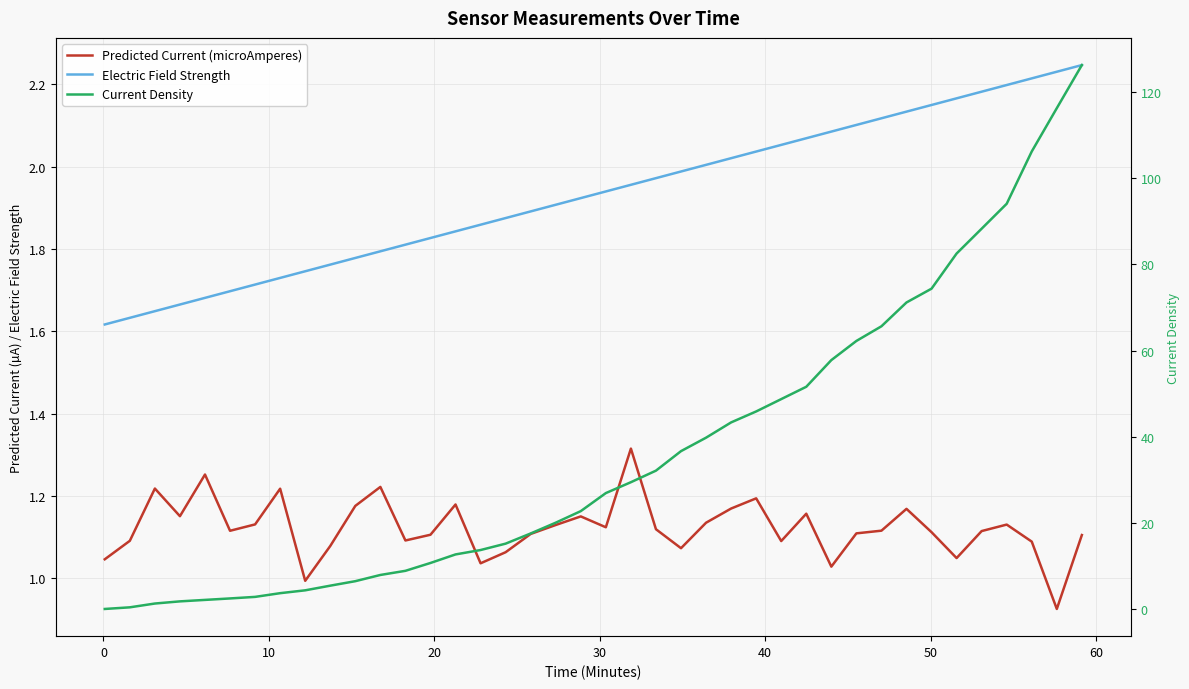

Reading left to right, what are all the values shown in this chart?

Predicted Current (microAmperes): 1.0	1.1	1.2	1.2	1.3	1.1	1.1	1.2	1.0	1.1	1.2	1.2	1.1	1.1	1.2	1.0	1.1	1.1	1.1	1.2	1.1	1.3	1.1	1.1	1.1	1.2	1.2	1.1	1.2	1.0	1.1	1.1	1.2	1.1	1.0	1.1	1.1	1.1	0.9	1.1
Electric Field Strength: 1.6	1.6	1.6	1.7	1.7	1.7	1.7	1.7	1.7	1.8	1.8	1.8	1.8	1.8	1.8	1.9	1.9	1.9	1.9	1.9	1.9	2.0	2.0	2.0	2.0	2.0	2.0	2.1	2.1	2.1	2.1	2.1	2.1	2.1	2.2	2.2	2.2	2.2	2.2	2.2
Current Density: 0.1	0.5	1.4	1.9	2.2	2.5	2.9	3.8	4.4	5.5	6.5	8.0	8.9	10.8	12.7	13.8	15.2	17.6	20.1	22.8	27.0	29.5	32.2	36.7	39.8	43.3	45.9	48.7	51.6	57.8	62.2	65.6	71.1	74.3	82.5	88.2	94.0	106.1	116.2	126.2